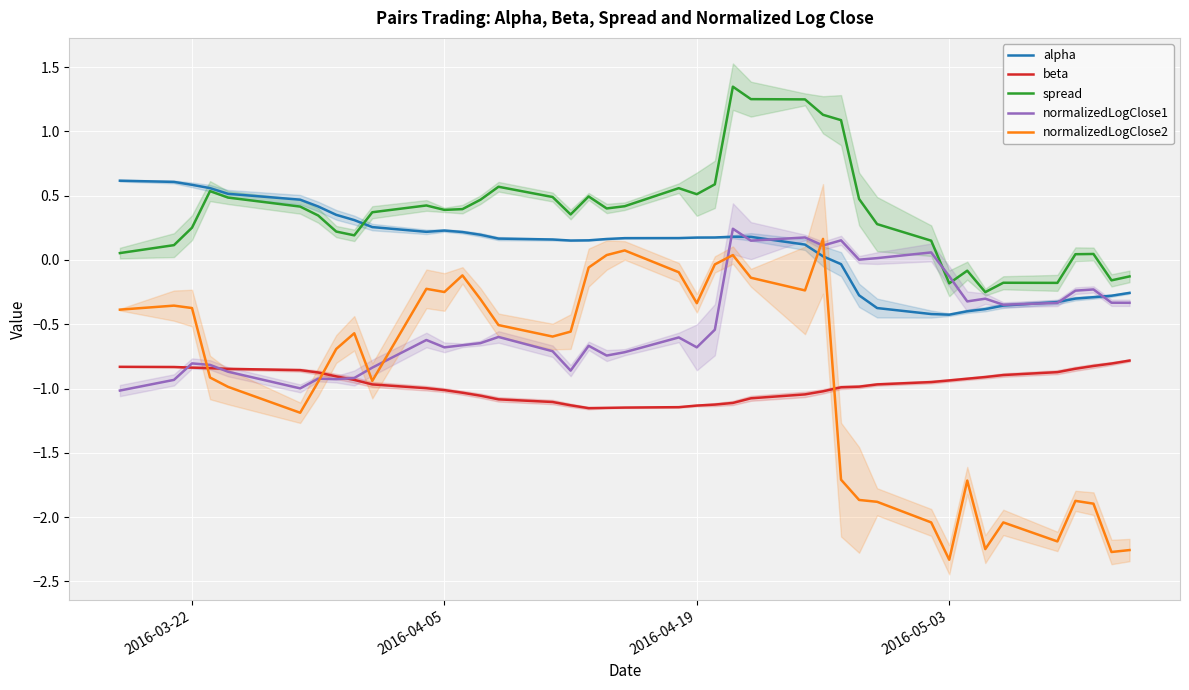

After their last crossing, which series has the higher values: spread or normalizedLogClose1?

spread